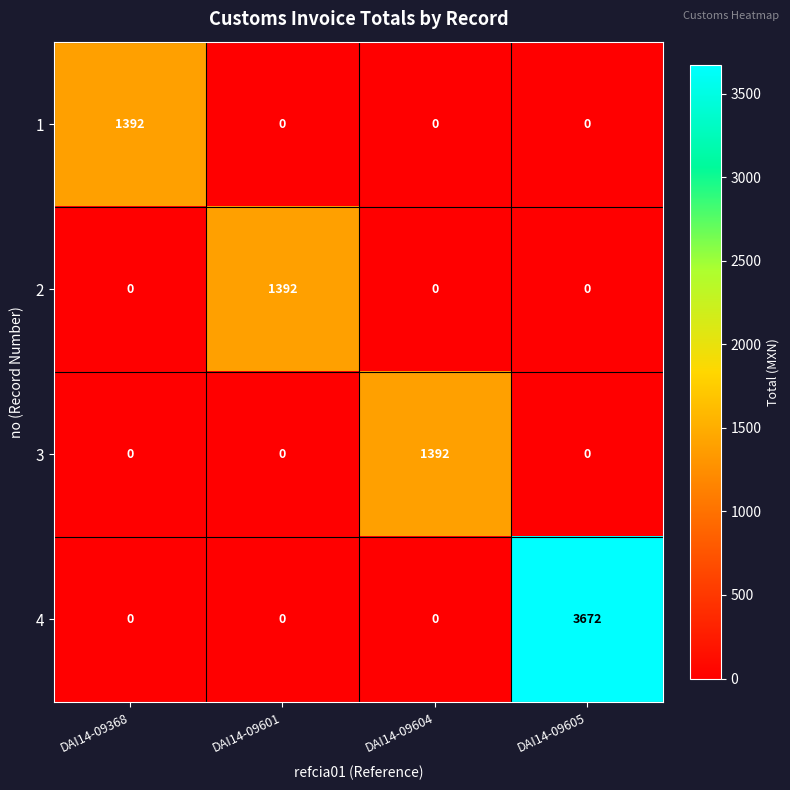

Count the number of data series in this chart.

4